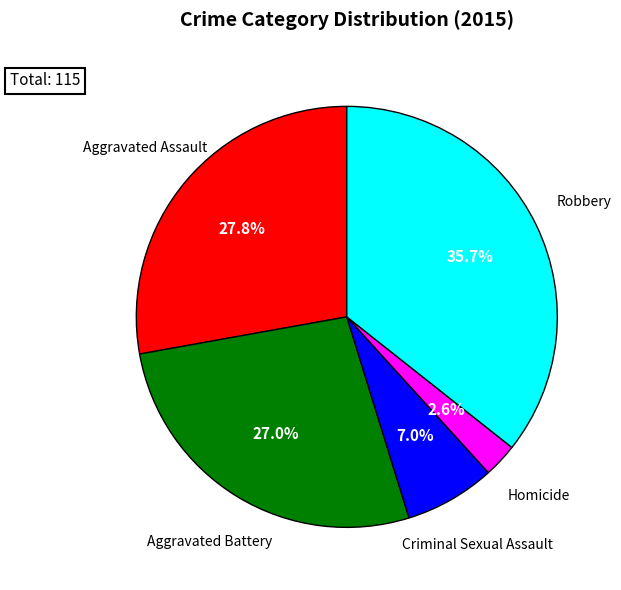

To the nearest percent, what portion does Homicide represent?

3%